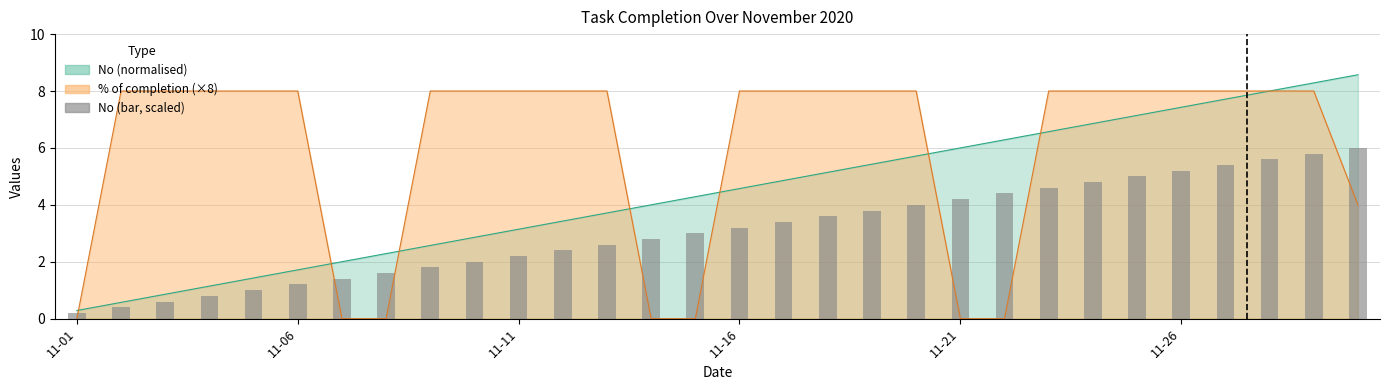

Which has a higher value, 11-11 or 21?

21